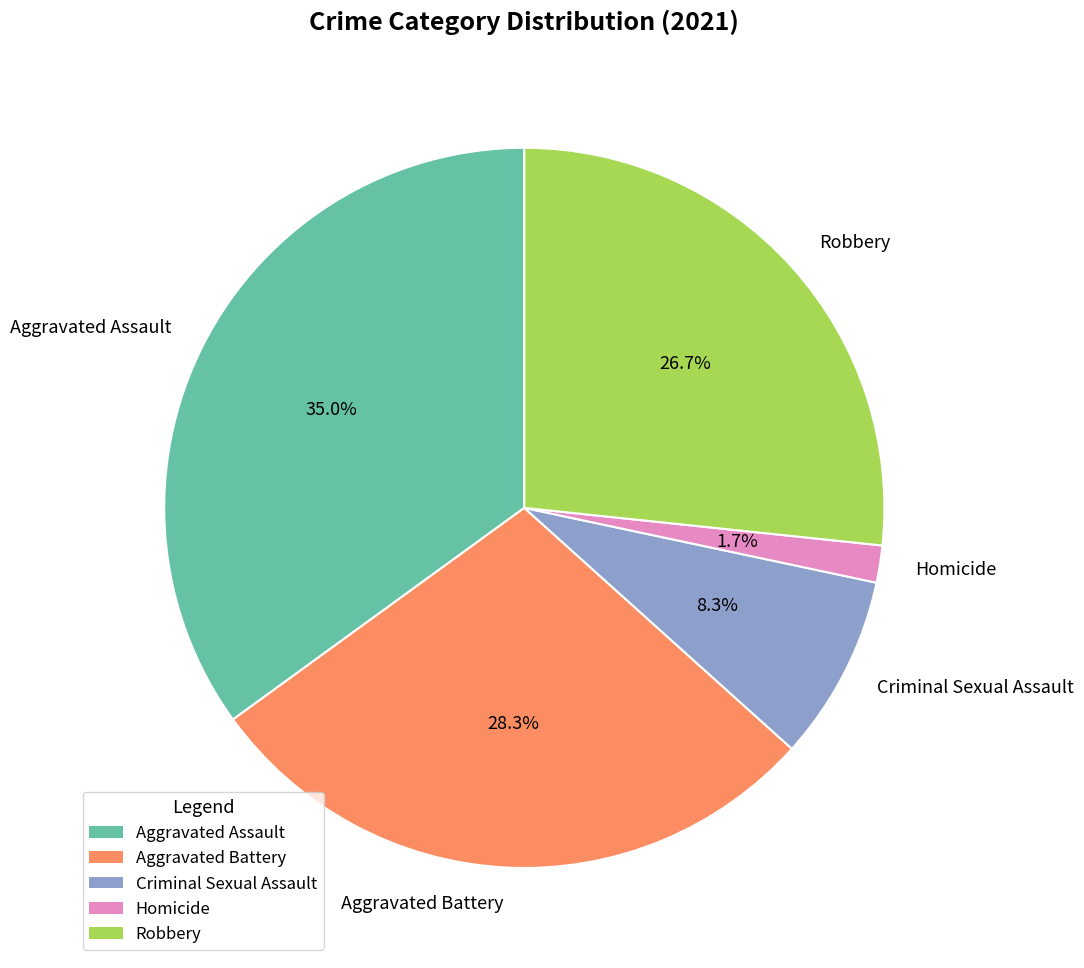

Which has a higher value, Criminal Sexual Assault or Aggravated Assault?

Aggravated Assault